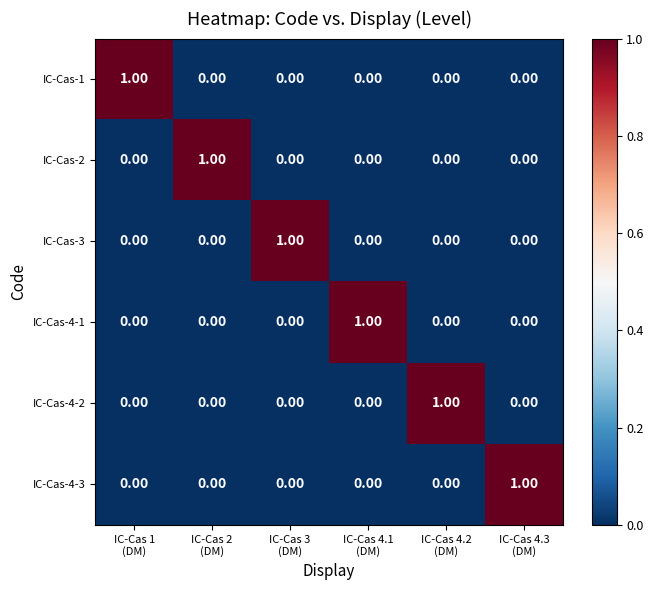

At how many categories does at least one series exceed 0?

6